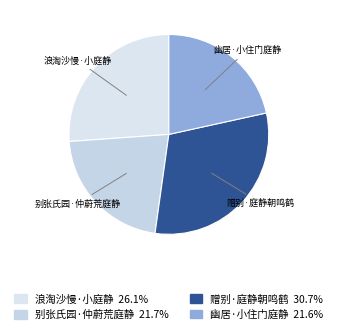

What is the largest slice in the pie chart?

赠别·庭静朝鸣鹤